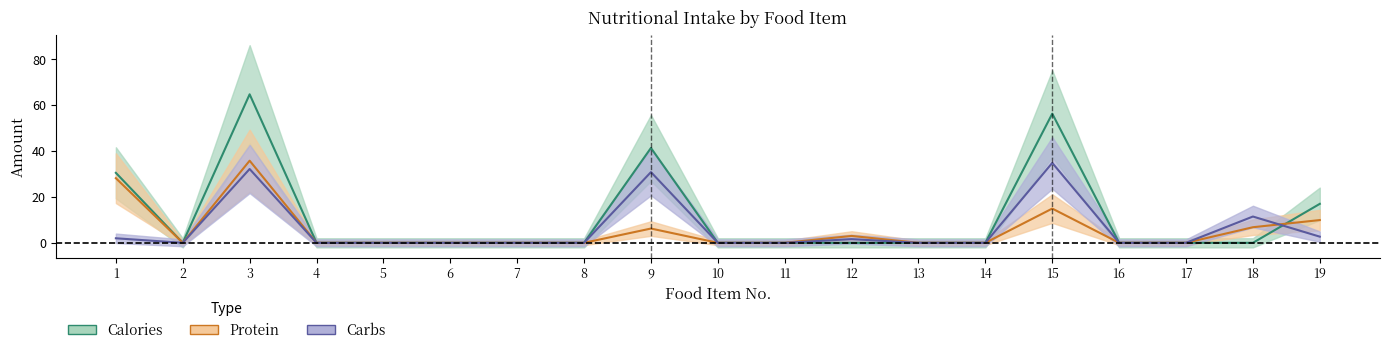

How many interior local peaks does the Carbs series have?

5